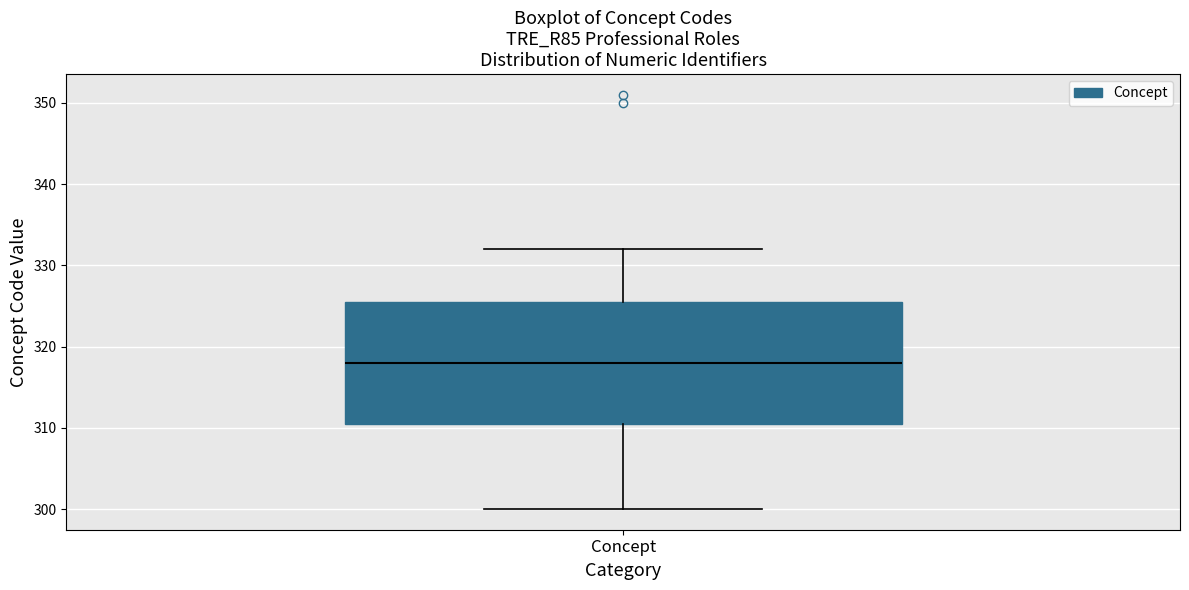

Where does the lower whisker of the box for Concept end on the y-axis? The values are not printed on the chart, so give them approximately, as read against the axis.

300